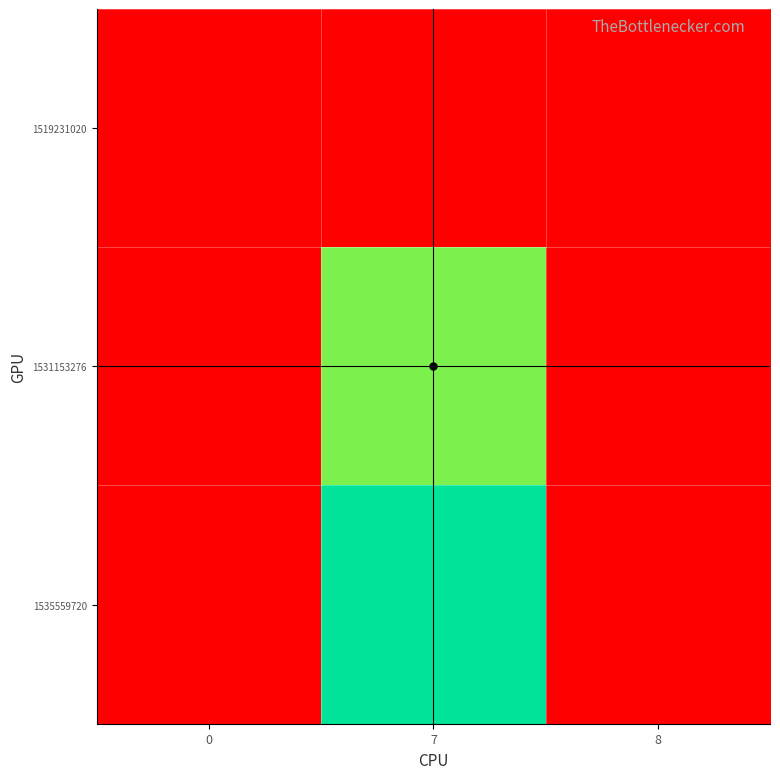

Rank the series by their maximum value, from lowest to highest.

1519231020, 1531153276, 1535559720